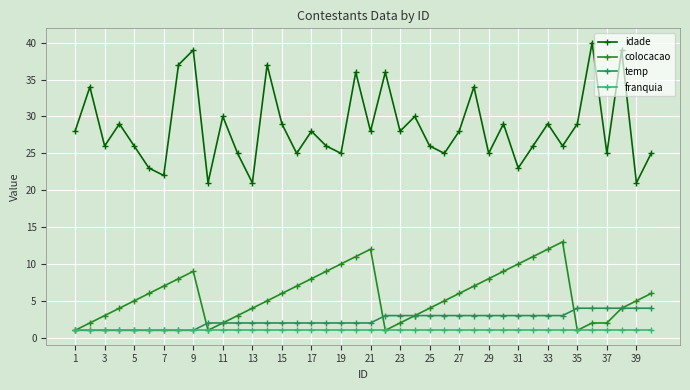

Rank the series by their maximum value, from highest to lowest.

idade, colocacao, temp, franquia